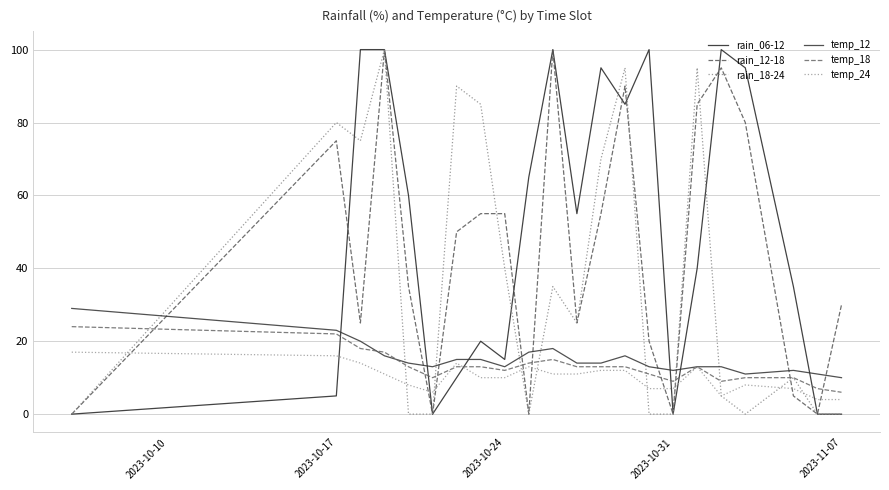

How many lines are shown in the chart?

6